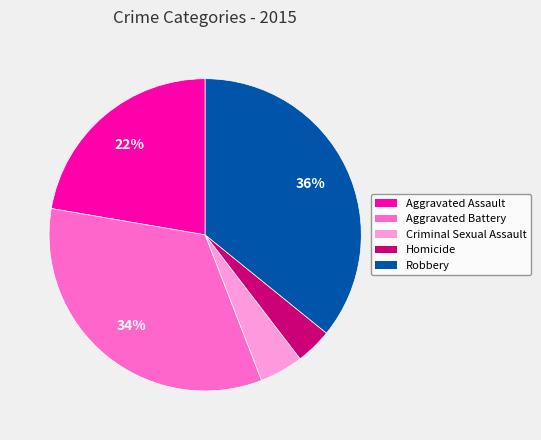

Does any single category account for the majority?

No